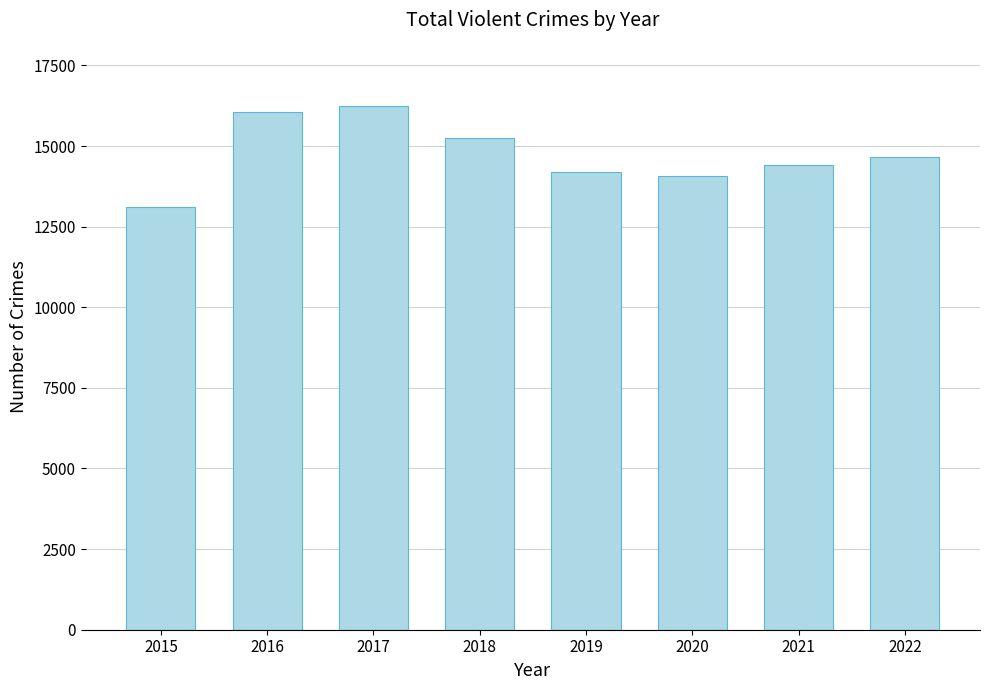

What value does the data have at 2022, to the nearest 100?

14700